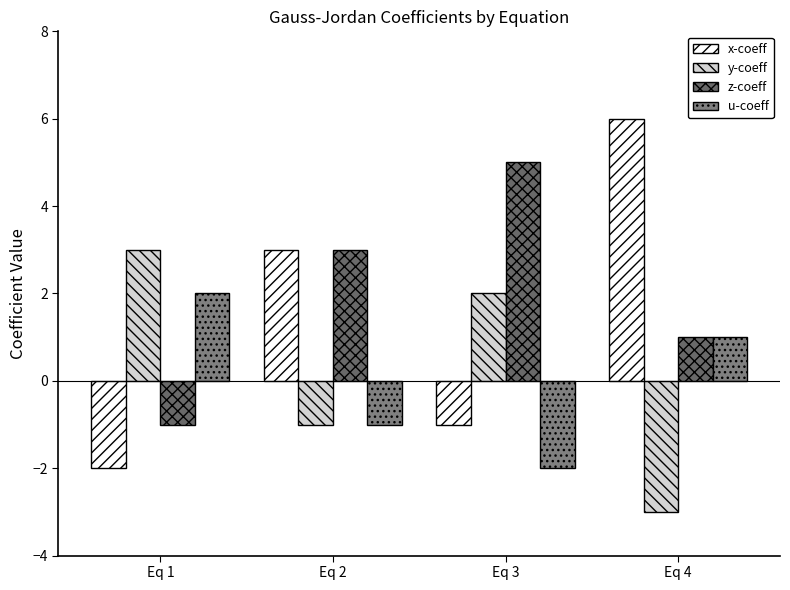

What are all the series names shown in the legend?

x-coeff, y-coeff, z-coeff, u-coeff